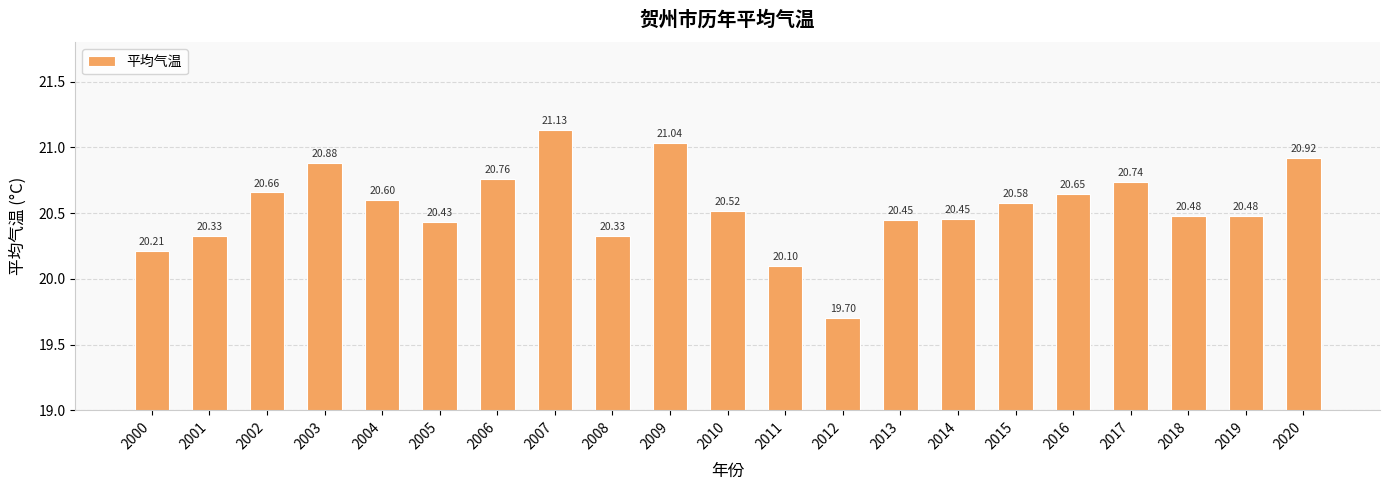

How many distinct data groups are displayed?

1